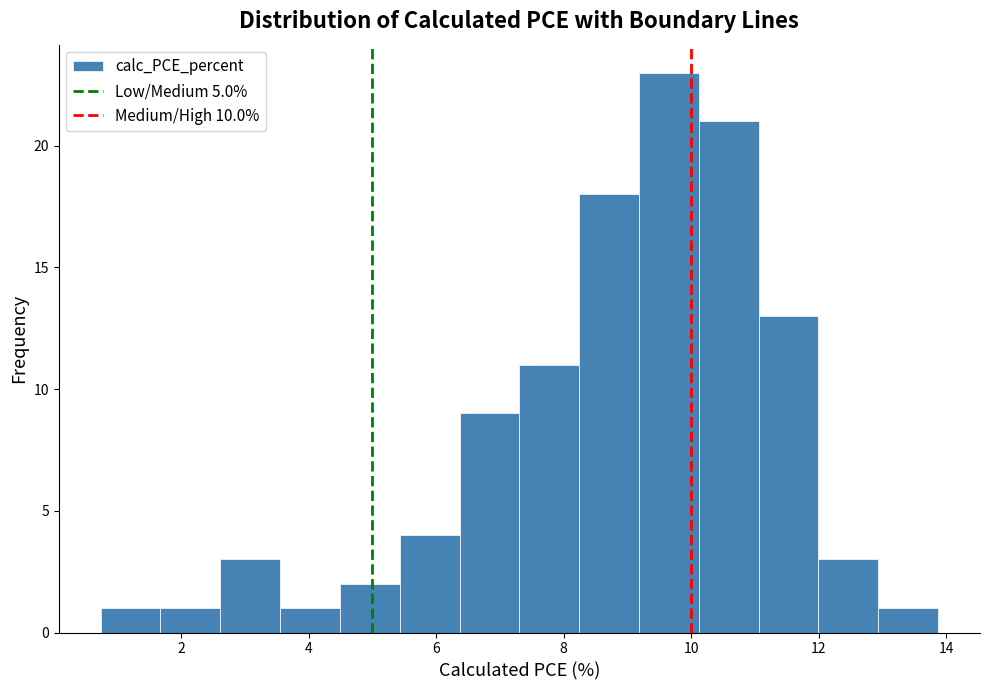

Reading left to right, transcribe this chart: for each bar, give the range it covers on the x-axis and its height. Neither the bar edges nor the heights are printed on the chart, so give them approximately, as read against the axes.

0.8 to 1.6: 1
1.6 to 2.6: 1
2.6 to 3.6: 3
3.6 to 4.4: 1
4.4 to 5.4: 2
5.4 to 6.4: 4
6.4 to 7.4: 9
7.4 to 8.2: 11
8.2 to 9.2: 18
9.2 to 10.2: 23
10.2 to 11.0: 21
11.0 to 12.0: 13
12.0 to 13.0: 3
13.0 to 13.8: 1